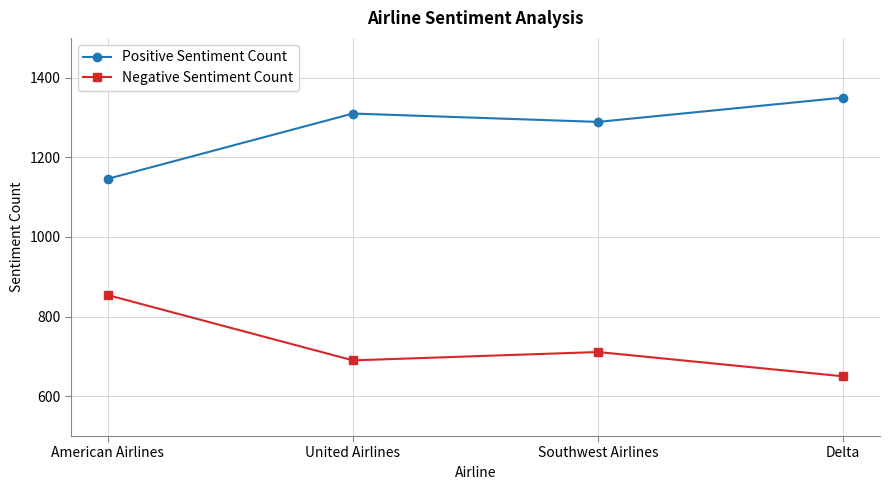

Reading left to right, what are all the values shown in this chart?

Positive Sentiment Count: 1146	1310	1289	1350
Negative Sentiment Count: 854	690	711	650